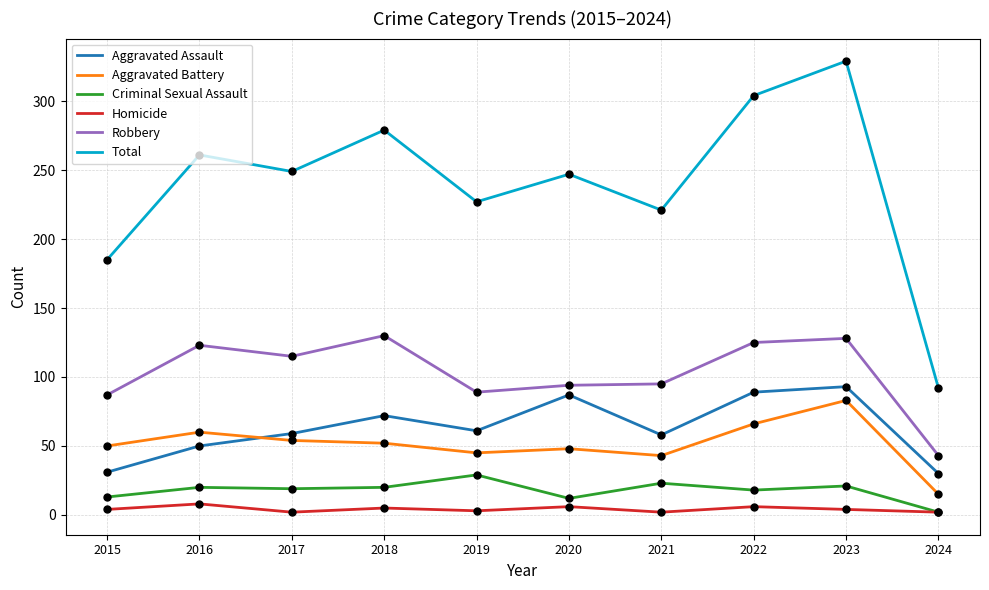

Which series has the widest spread of values?

Total